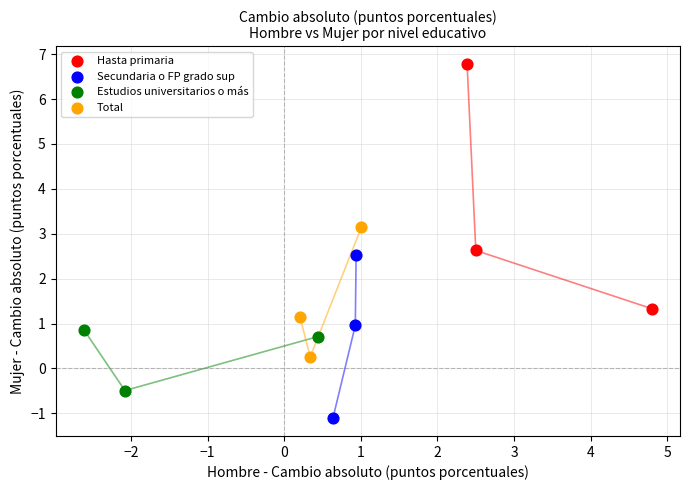

Which series contains the lowest Y value?

Secundaria o FP grado sup